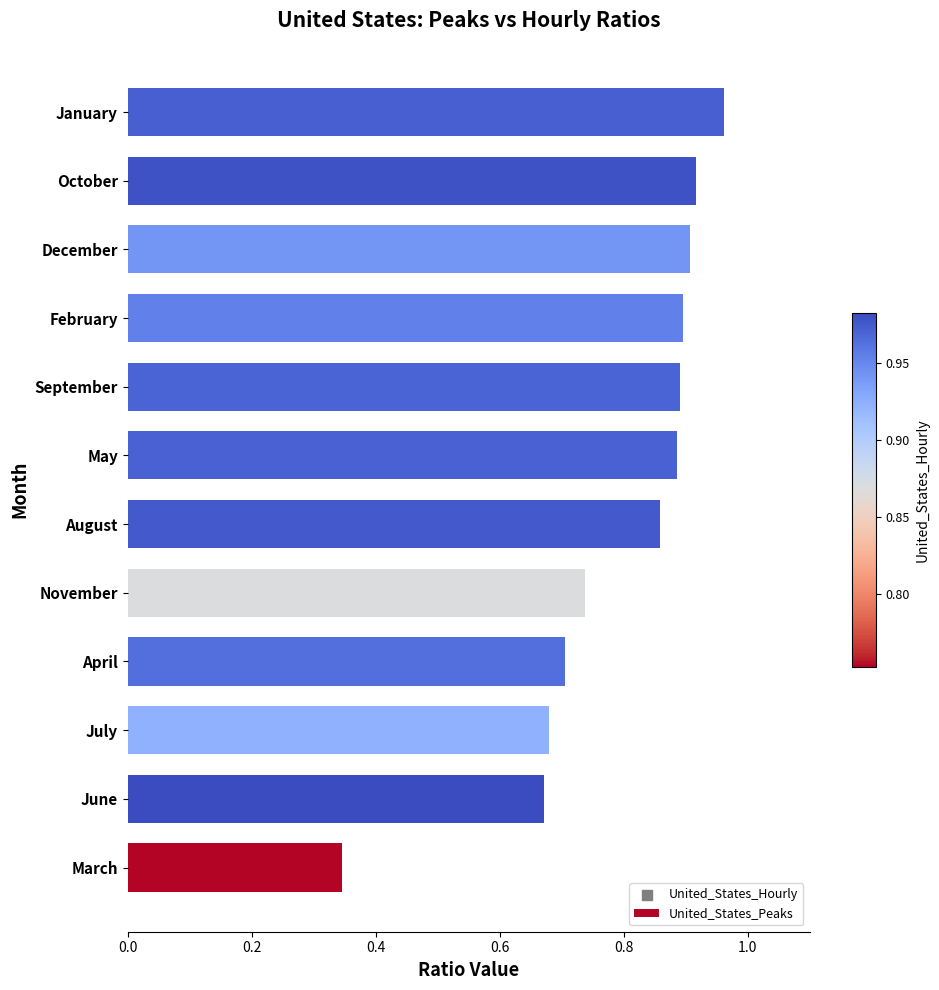

Between March and August, which is larger?

August